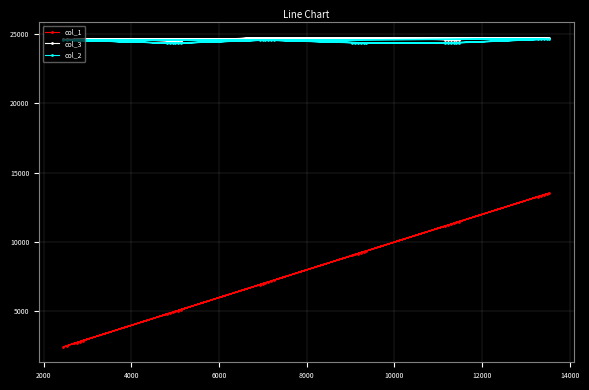

What is the difference between the second highest and minimum values in the col_1 series?

11017